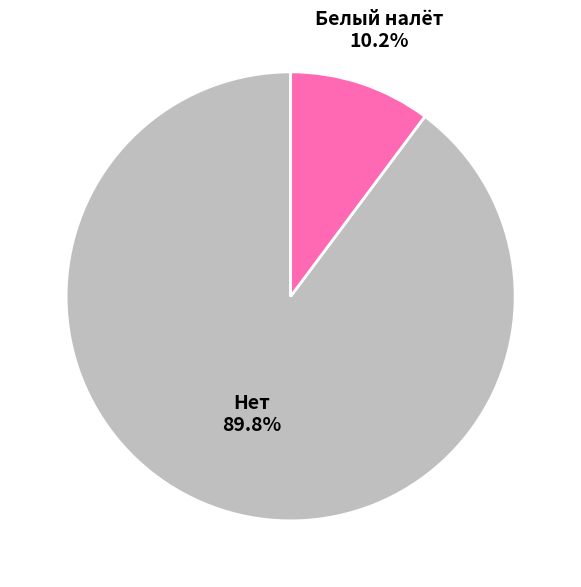

True or false: Нет accounts for 99% of the total.

False